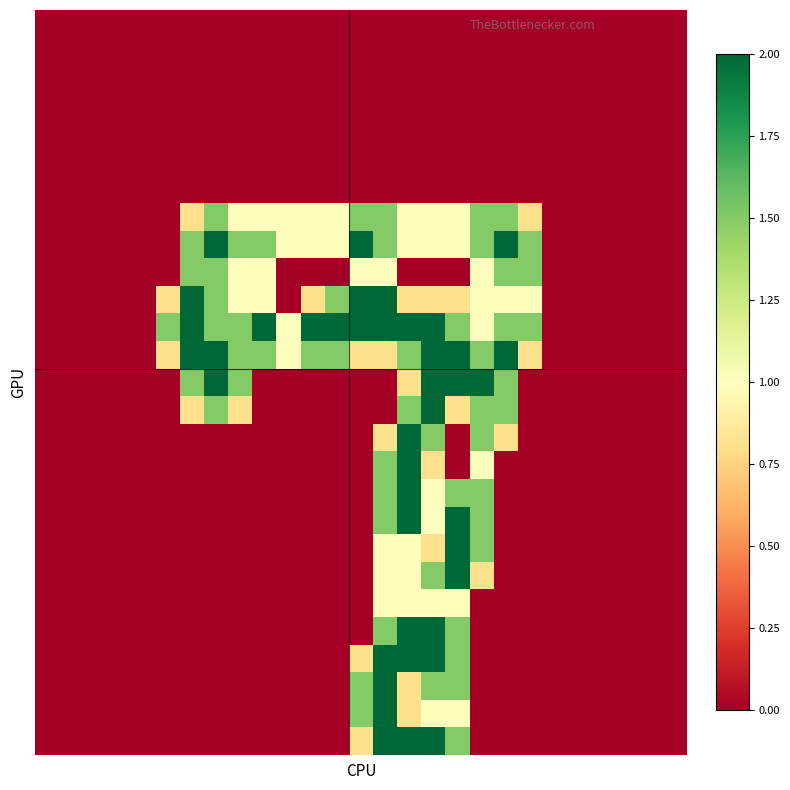

At which category is the sum across all series the highest?

15